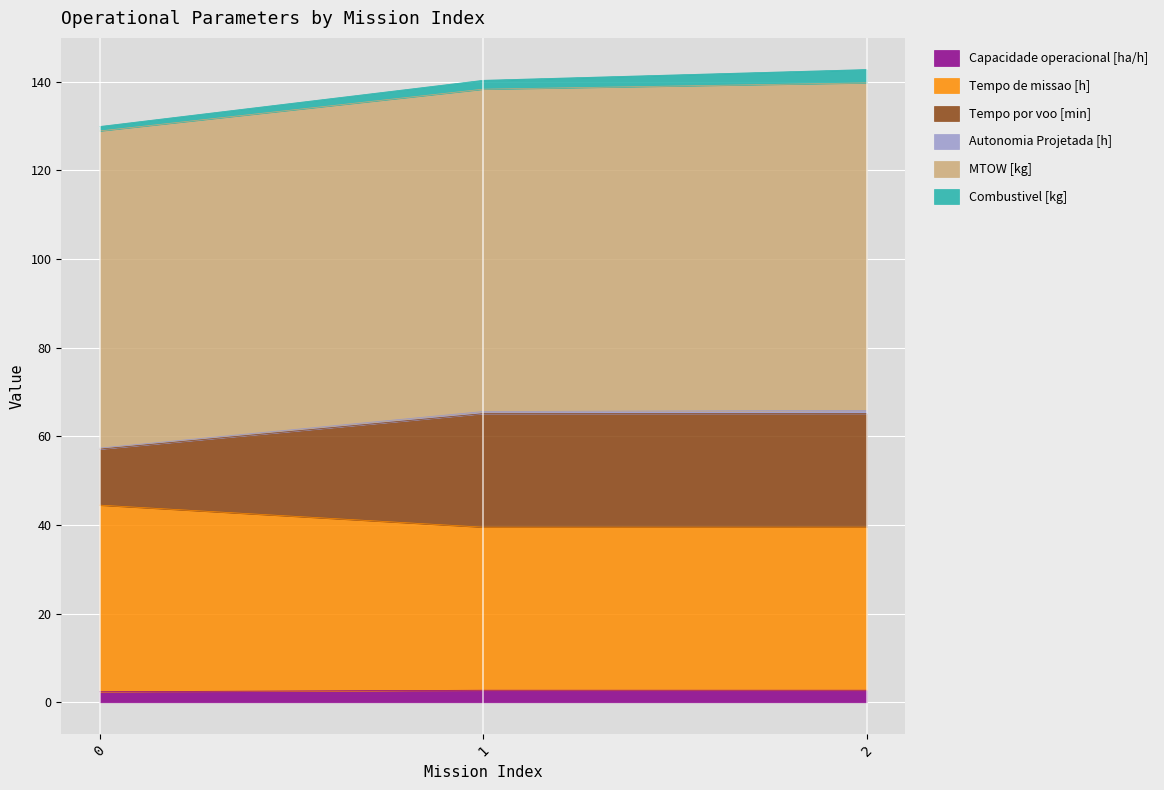

At which category is the sum across all series the highest?

2